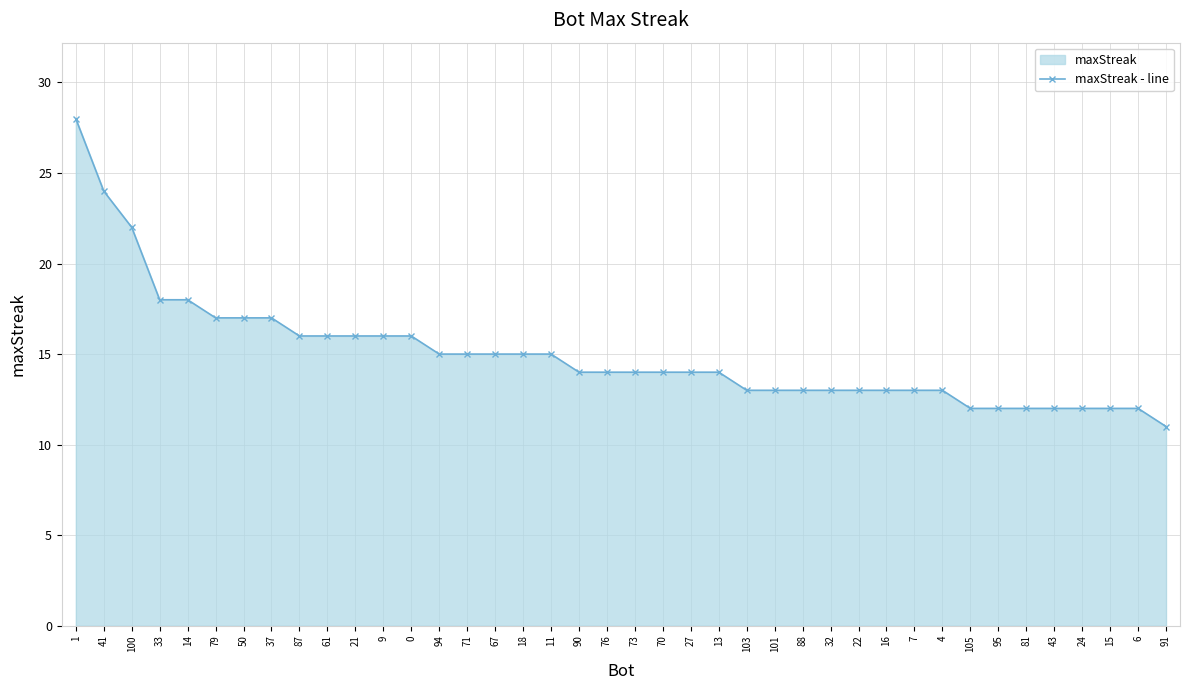

What is the smallest value displayed?

11